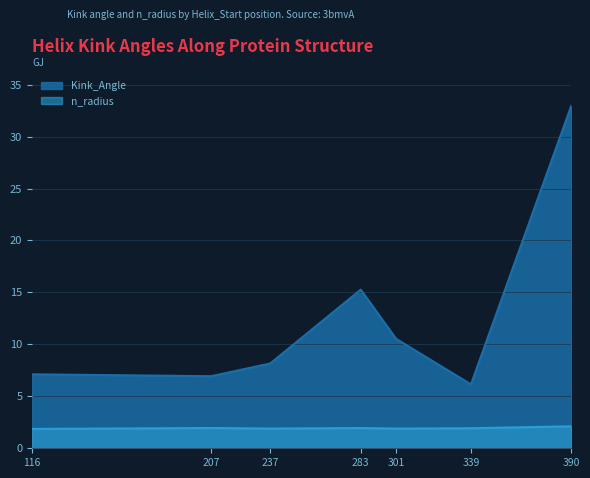

What is the sum of the Kink_Angle values at 390 and 283?

48.2